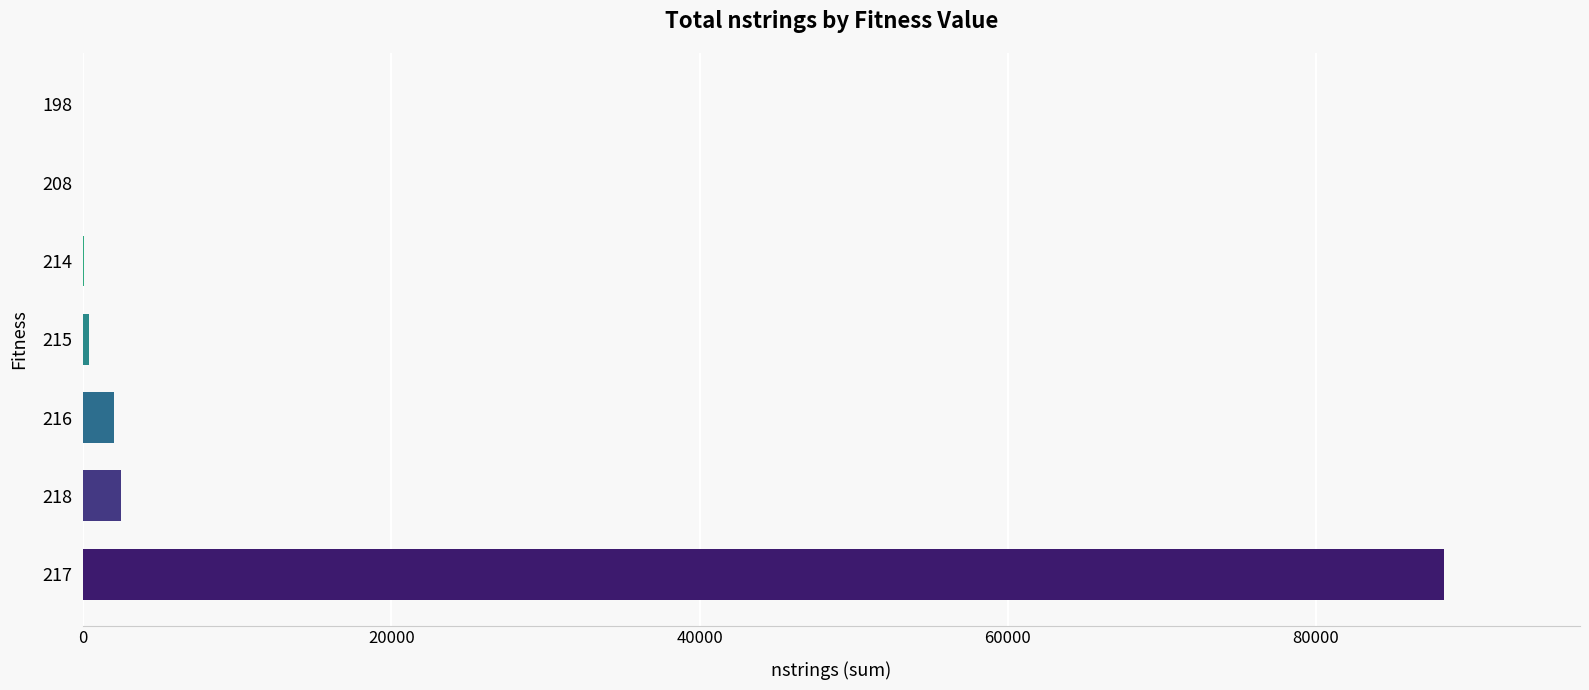

What is the maximum value shown in the chart?

88293